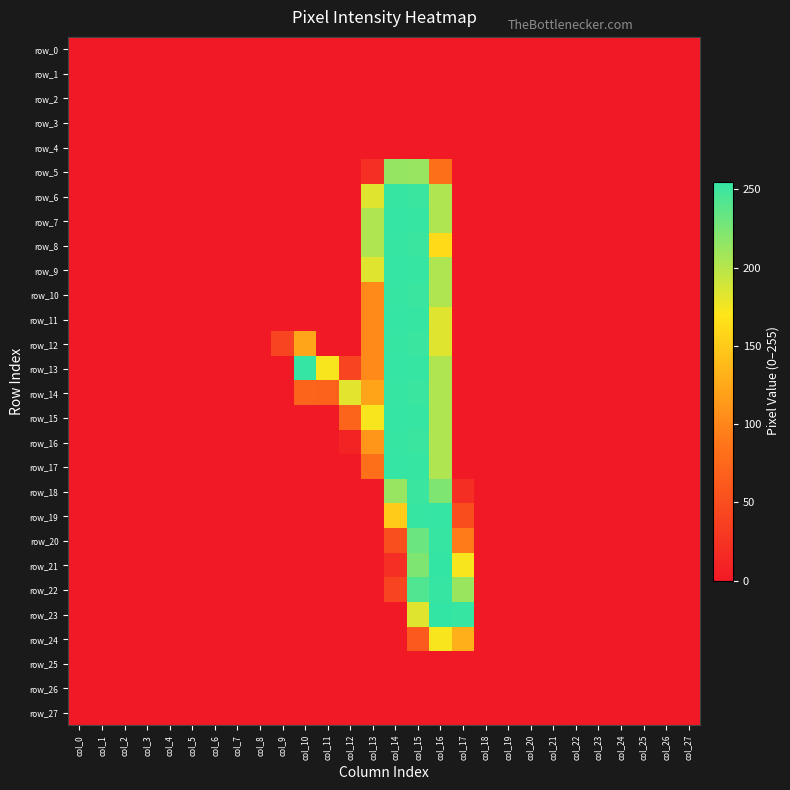

Reading left to right, what are all the values shown in this chart?

row_0: col_0=0	col_1=0	col_2=0	col_3=0	col_4=0	col_5=0	col_6=0	col_7=0	col_8=0	col_9=0	col_10=0	col_11=0	col_12=0	col_13=0	col_14=0	col_15=0	col_16=0	col_17=0	col_18=0	col_19=0	col_20=0	col_21=0	col_22=0	col_23=0	col_24=0	col_25=0	col_26=0	col_27=0
row_1: col_0=0	col_1=0	col_2=0	col_3=0	col_4=0	col_5=0	col_6=0	col_7=0	col_8=0	col_9=0	col_10=0	col_11=0	col_12=0	col_13=0	col_14=0	col_15=0	col_16=0	col_17=0	col_18=0	col_19=0	col_20=0	col_21=0	col_22=0	col_23=0	col_24=0	col_25=0	col_26=0	col_27=0
row_2: col_0=0	col_1=0	col_2=0	col_3=0	col_4=0	col_5=0	col_6=0	col_7=0	col_8=0	col_9=0	col_10=0	col_11=0	col_12=0	col_13=0	col_14=0	col_15=0	col_16=0	col_17=0	col_18=0	col_19=0	col_20=0	col_21=0	col_22=0	col_23=0	col_24=0	col_25=0	col_26=0	col_27=0
row_3: col_0=0	col_1=0	col_2=0	col_3=0	col_4=0	col_5=0	col_6=0	col_7=0	col_8=0	col_9=0	col_10=0	col_11=0	col_12=0	col_13=0	col_14=0	col_15=0	col_16=0	col_17=0	col_18=0	col_19=0	col_20=0	col_21=0	col_22=0	col_23=0	col_24=0	col_25=0	col_26=0	col_27=0
row_4: col_0=0	col_1=0	col_2=0	col_3=0	col_4=0	col_5=0	col_6=0	col_7=0	col_8=0	col_9=0	col_10=0	col_11=0	col_12=0	col_13=0	col_14=0	col_15=0	col_16=0	col_17=0	col_18=0	col_19=0	col_20=0	col_21=0	col_22=0	col_23=0	col_24=0	col_25=0	col_26=0	col_27=0
row_5: col_0=0	col_1=0	col_2=0	col_3=0	col_4=0	col_5=0	col_6=0	col_7=0	col_8=0	col_9=0	col_10=0	col_11=0	col_12=0	col_13=21	col_14=214	col_15=213	col_16=82	col_17=0	col_18=0	col_19=0	col_20=0	col_21=0	col_22=0	col_23=0	col_24=0	col_25=0	col_26=0	col_27=0
row_6: col_0=0	col_1=0	col_2=0	col_3=0	col_4=0	col_5=0	col_6=0	col_7=0	col_8=0	col_9=0	col_10=0	col_11=0	col_12=0	col_13=183	col_14=253	col_15=252	col_16=203	col_17=0	col_18=0	col_19=0	col_20=0	col_21=0	col_22=0	col_23=0	col_24=0	col_25=0	col_26=0	col_27=0
row_7: col_0=0	col_1=0	col_2=0	col_3=0	col_4=0	col_5=0	col_6=0	col_7=0	col_8=0	col_9=0	col_10=0	col_11=0	col_12=0	col_13=203	col_14=254	col_15=253	col_16=203	col_17=0	col_18=0	col_19=0	col_20=0	col_21=0	col_22=0	col_23=0	col_24=0	col_25=0	col_26=0	col_27=0
row_8: col_0=0	col_1=0	col_2=0	col_3=0	col_4=0	col_5=0	col_6=0	col_7=0	col_8=0	col_9=0	col_10=0	col_11=0	col_12=0	col_13=203	col_14=253	col_15=252	col_16=162	col_17=0	col_18=0	col_19=0	col_20=0	col_21=0	col_22=0	col_23=0	col_24=0	col_25=0	col_26=0	col_27=0
row_9: col_0=0	col_1=0	col_2=0	col_3=0	col_4=0	col_5=0	col_6=0	col_7=0	col_8=0	col_9=0	col_10=0	col_11=0	col_12=0	col_13=183	col_14=254	col_15=253	col_16=203	col_17=0	col_18=0	col_19=0	col_20=0	col_21=0	col_22=0	col_23=0	col_24=0	col_25=0	col_26=0	col_27=0
row_10: col_0=0	col_1=0	col_2=0	col_3=0	col_4=0	col_5=0	col_6=0	col_7=0	col_8=0	col_9=0	col_10=0	col_11=0	col_12=0	col_13=102	col_14=253	col_15=252	col_16=203	col_17=0	col_18=0	col_19=0	col_20=0	col_21=0	col_22=0	col_23=0	col_24=0	col_25=0	col_26=0	col_27=0
row_11: col_0=0	col_1=0	col_2=0	col_3=0	col_4=0	col_5=0	col_6=0	col_7=0	col_8=0	col_9=0	col_10=0	col_11=0	col_12=0	col_13=102	col_14=254	col_15=253	col_16=183	col_17=0	col_18=0	col_19=0	col_20=0	col_21=0	col_22=0	col_23=0	col_24=0	col_25=0	col_26=0	col_27=0
row_12: col_0=0	col_1=0	col_2=0	col_3=0	col_4=0	col_5=0	col_6=0	col_7=0	col_8=0	col_9=41	col_10=123	col_11=0	col_12=0	col_13=102	col_14=253	col_15=252	col_16=183	col_17=0	col_18=0	col_19=0	col_20=0	col_21=0	col_22=0	col_23=0	col_24=0	col_25=0	col_26=0	col_27=0
row_13: col_0=0	col_1=0	col_2=0	col_3=0	col_4=0	col_5=0	col_6=0	col_7=0	col_8=0	col_9=0	col_10=254	col_11=172	col_12=41	col_13=102	col_14=254	col_15=253	col_16=203	col_17=0	col_18=0	col_19=0	col_20=0	col_21=0	col_22=0	col_23=0	col_24=0	col_25=0	col_26=0	col_27=0
row_14: col_0=0	col_1=0	col_2=0	col_3=0	col_4=0	col_5=0	col_6=0	col_7=0	col_8=0	col_9=0	col_10=71	col_11=70	col_12=182	col_13=122	col_14=253	col_15=252	col_16=203	col_17=0	col_18=0	col_19=0	col_20=0	col_21=0	col_22=0	col_23=0	col_24=0	col_25=0	col_26=0	col_27=0
row_15: col_0=0	col_1=0	col_2=0	col_3=0	col_4=0	col_5=0	col_6=0	col_7=0	col_8=0	col_9=0	col_10=0	col_11=0	col_12=72	col_13=172	col_14=254	col_15=253	col_16=203	col_17=0	col_18=0	col_19=0	col_20=0	col_21=0	col_22=0	col_23=0	col_24=0	col_25=0	col_26=0	col_27=0
row_16: col_0=0	col_1=0	col_2=0	col_3=0	col_4=0	col_5=0	col_6=0	col_7=0	col_8=0	col_9=0	col_10=0	col_11=0	col_12=10	col_13=112	col_14=253	col_15=252	col_16=203	col_17=0	col_18=0	col_19=0	col_20=0	col_21=0	col_22=0	col_23=0	col_24=0	col_25=0	col_26=0	col_27=0
row_17: col_0=0	col_1=0	col_2=0	col_3=0	col_4=0	col_5=0	col_6=0	col_7=0	col_8=0	col_9=0	col_10=0	col_11=0	col_12=0	col_13=82	col_14=254	col_15=253	col_16=203	col_17=0	col_18=0	col_19=0	col_20=0	col_21=0	col_22=0	col_23=0	col_24=0	col_25=0	col_26=0	col_27=0
row_18: col_0=0	col_1=0	col_2=0	col_3=0	col_4=0	col_5=0	col_6=0	col_7=0	col_8=0	col_9=0	col_10=0	col_11=0	col_12=0	col_13=0	col_14=213	col_15=252	col_16=223	col_17=20	col_18=0	col_19=0	col_20=0	col_21=0	col_22=0	col_23=0	col_24=0	col_25=0	col_26=0	col_27=0
row_19: col_0=0	col_1=0	col_2=0	col_3=0	col_4=0	col_5=0	col_6=0	col_7=0	col_8=0	col_9=0	col_10=0	col_11=0	col_12=0	col_13=0	col_14=152	col_15=253	col_16=254	col_17=50	col_18=0	col_19=0	col_20=0	col_21=0	col_22=0	col_23=0	col_24=0	col_25=0	col_26=0	col_27=0
row_20: col_0=0	col_1=0	col_2=0	col_3=0	col_4=0	col_5=0	col_6=0	col_7=0	col_8=0	col_9=0	col_10=0	col_11=0	col_12=0	col_13=0	col_14=51	col_15=232	col_16=253	col_17=91	col_18=0	col_19=0	col_20=0	col_21=0	col_22=0	col_23=0	col_24=0	col_25=0	col_26=0	col_27=0
row_21: col_0=0	col_1=0	col_2=0	col_3=0	col_4=0	col_5=0	col_6=0	col_7=0	col_8=0	col_9=0	col_10=0	col_11=0	col_12=0	col_13=0	col_14=21	col_15=223	col_16=255	col_17=172	col_18=0	col_19=0	col_20=0	col_21=0	col_22=0	col_23=0	col_24=0	col_25=0	col_26=0	col_27=0
row_22: col_0=0	col_1=0	col_2=0	col_3=0	col_4=0	col_5=0	col_6=0	col_7=0	col_8=0	col_9=0	col_10=0	col_11=0	col_12=0	col_13=0	col_14=41	col_15=243	col_16=253	col_17=212	col_18=0	col_19=0	col_20=0	col_21=0	col_22=0	col_23=0	col_24=0	col_25=0	col_26=0	col_27=0
row_23: col_0=0	col_1=0	col_2=0	col_3=0	col_4=0	col_5=0	col_6=0	col_7=0	col_8=0	col_9=0	col_10=0	col_11=0	col_12=0	col_13=0	col_14=0	col_15=183	col_16=255	col_17=253	col_18=0	col_19=0	col_20=0	col_21=0	col_22=0	col_23=0	col_24=0	col_25=0	col_26=0	col_27=0
row_24: col_0=0	col_1=0	col_2=0	col_3=0	col_4=0	col_5=0	col_6=0	col_7=0	col_8=0	col_9=0	col_10=0	col_11=0	col_12=0	col_13=0	col_14=0	col_15=61	col_16=172	col_17=130	col_18=0	col_19=0	col_20=0	col_21=0	col_22=0	col_23=0	col_24=0	col_25=0	col_26=0	col_27=0
row_25: col_0=0	col_1=0	col_2=0	col_3=0	col_4=0	col_5=0	col_6=0	col_7=0	col_8=0	col_9=0	col_10=0	col_11=0	col_12=0	col_13=0	col_14=0	col_15=0	col_16=0	col_17=0	col_18=0	col_19=0	col_20=0	col_21=0	col_22=0	col_23=0	col_24=0	col_25=0	col_26=0	col_27=0
row_26: col_0=0	col_1=0	col_2=0	col_3=0	col_4=0	col_5=0	col_6=0	col_7=0	col_8=0	col_9=0	col_10=0	col_11=0	col_12=0	col_13=0	col_14=0	col_15=0	col_16=0	col_17=0	col_18=0	col_19=0	col_20=0	col_21=0	col_22=0	col_23=0	col_24=0	col_25=0	col_26=0	col_27=0
row_27: col_0=0	col_1=0	col_2=0	col_3=0	col_4=0	col_5=0	col_6=0	col_7=0	col_8=0	col_9=0	col_10=0	col_11=0	col_12=0	col_13=0	col_14=0	col_15=0	col_16=0	col_17=0	col_18=0	col_19=0	col_20=0	col_21=0	col_22=0	col_23=0	col_24=0	col_25=0	col_26=0	col_27=0